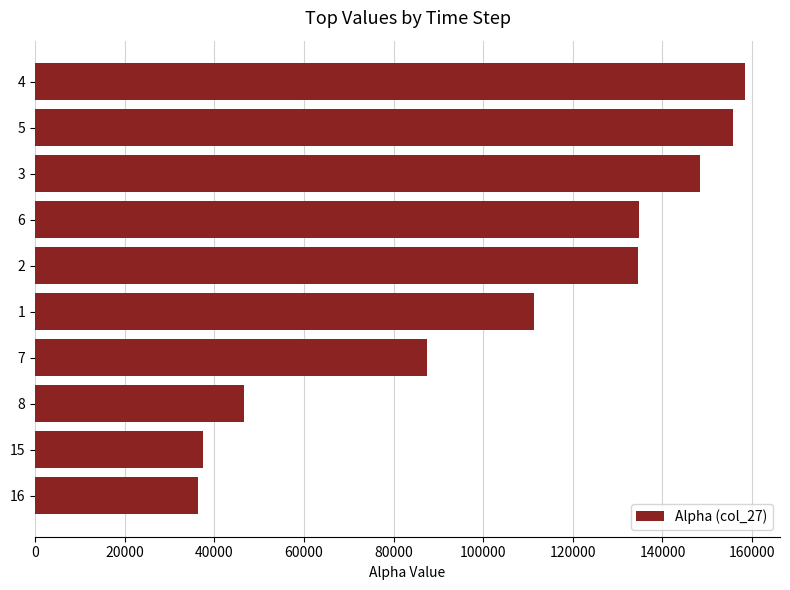

What is the minimum value shown in the chart?

36427.9